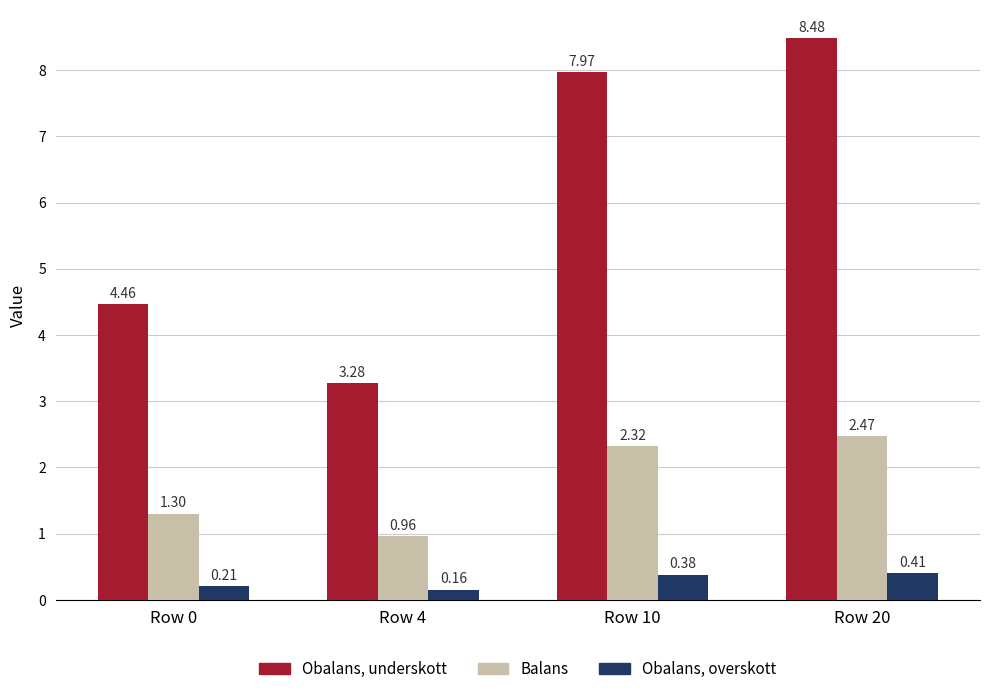

List the series in order of their peak value, lowest first.

Obalans, overskott, Balans, Obalans, underskott